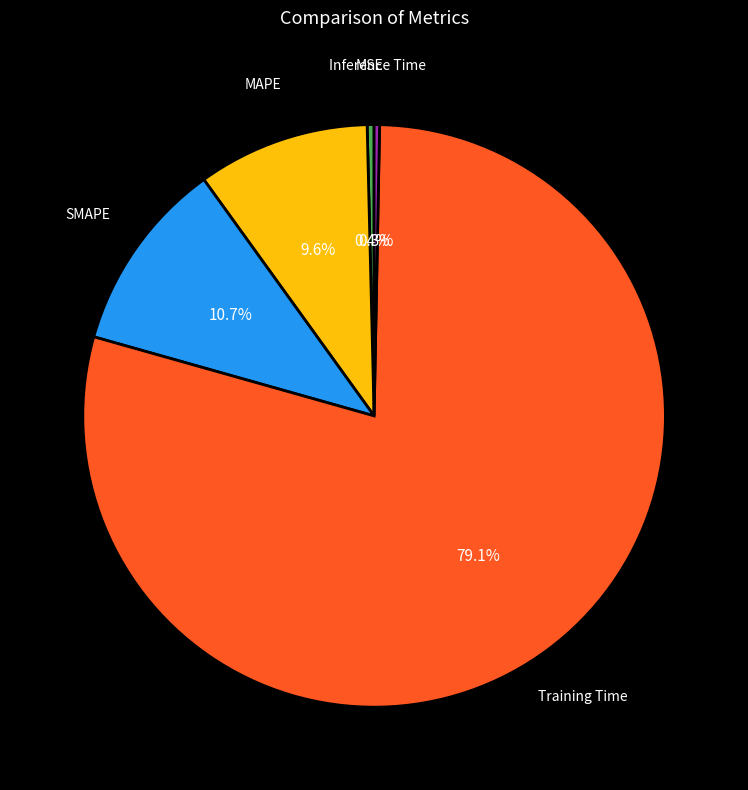

Which has a higher value, MAPE or Inference Time?

MAPE